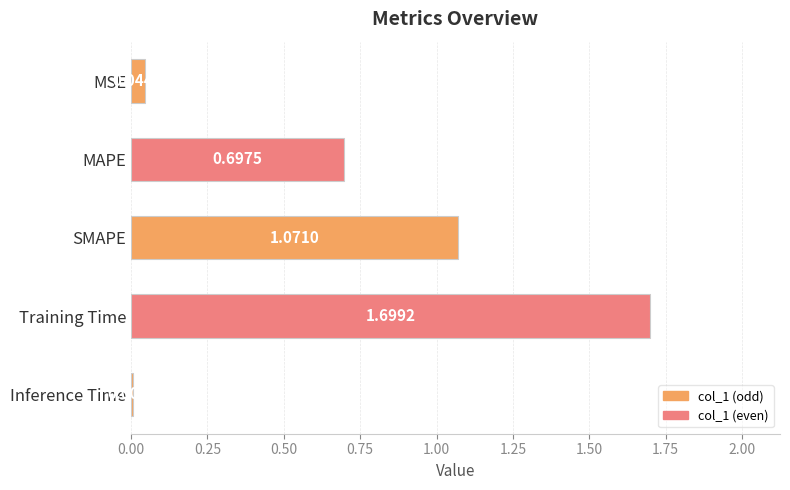

Rank the categories by value from lowest to highest.

Inference Time, MSE, MAPE, SMAPE, Training Time